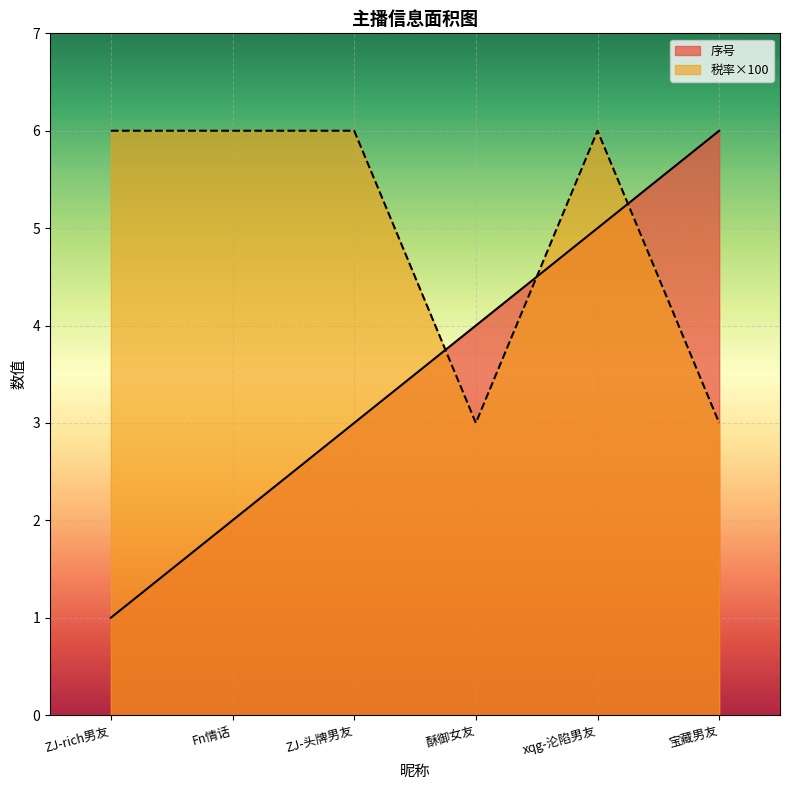

Rank the series by their maximum value, from highest to lowest.

税率, 序号